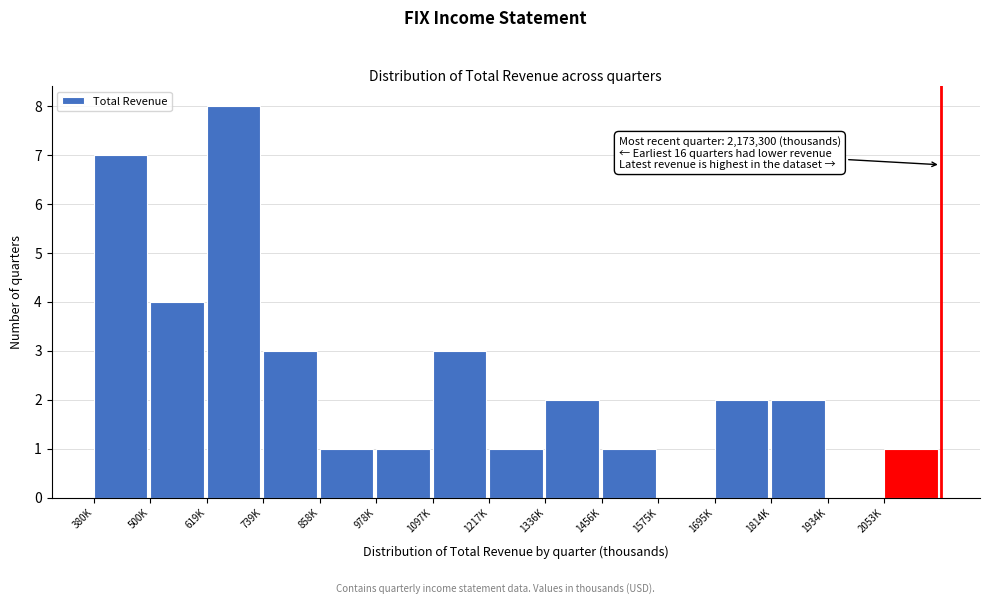

Reading left to right, what are all the values shown in this chart?

380K=7	500K=4	619K=8	739K=3	858K=1	978K=1	1097K=3	1217K=1	1336K=2	1456K=1	1575K=0	1695K=2	1814K=2	1934K=0	2053K=1